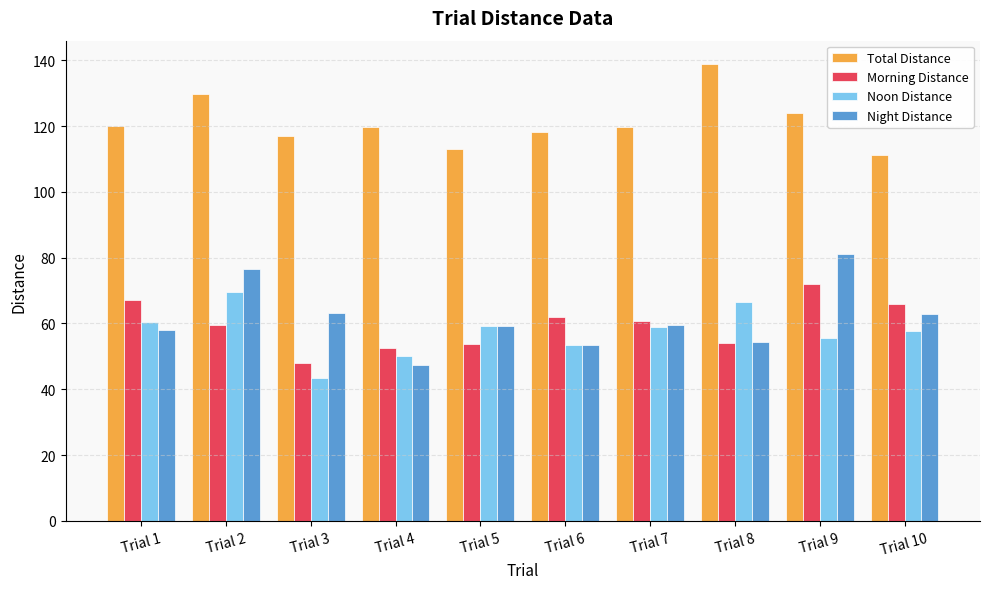

What is the sum of all Night Distance values?

615.5